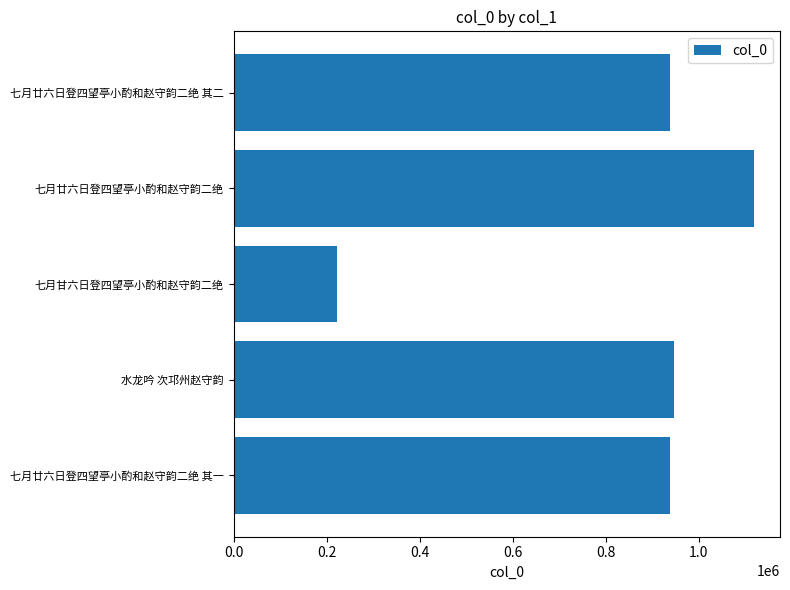

The chart shows a value of 938913 at 七月廿六日登四望亭小酌和赵守韵二绝 其二. True or false?

True